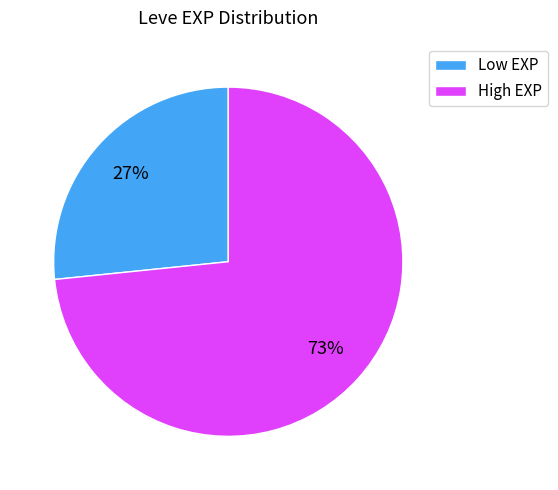

Count the number of slices in the pie.

2